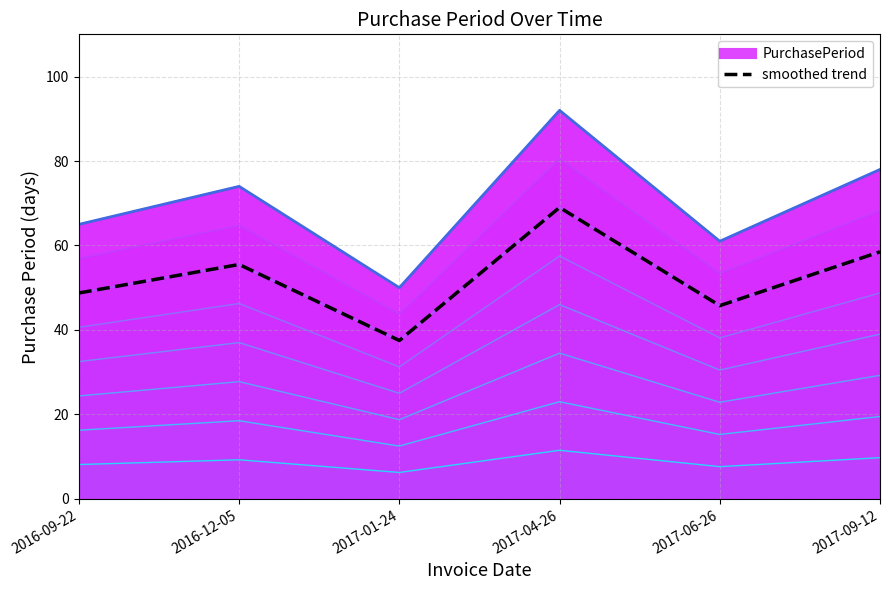

What is the label of the 4th point from the left?

2017-04-26